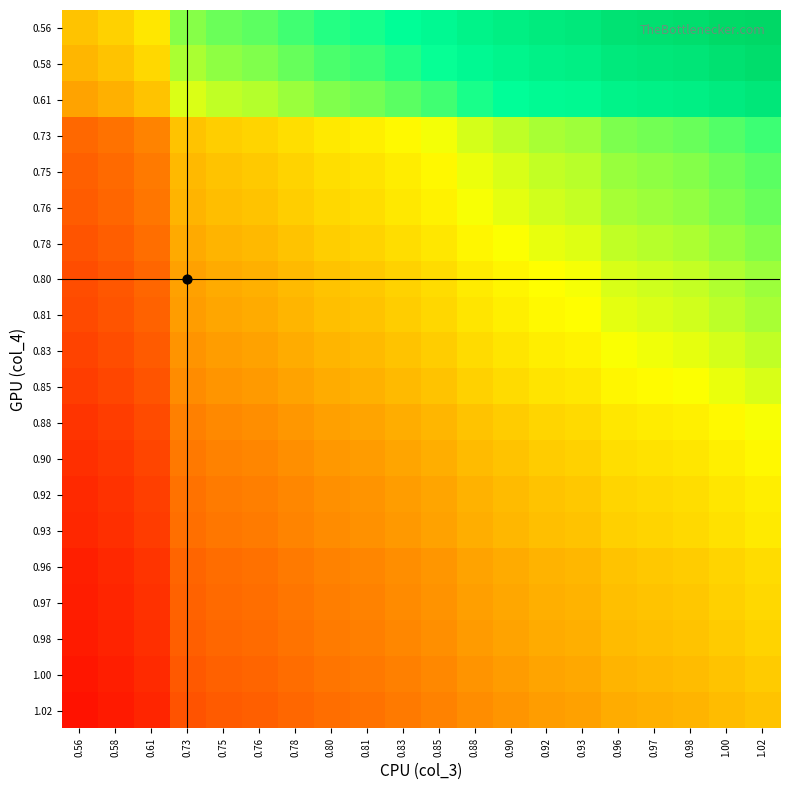

Reading left to right, extract all data points from this chart.

0.56: 0.56=1.0	0.58=1.0	0.61=1.1	0.73=1.3	0.75=1.3	0.76=1.4	0.78=1.4	0.80=1.4	0.81=1.4	0.83=1.5	0.85=1.5	0.88=1.6	0.90=1.6	0.92=1.6	0.93=1.7	0.96=1.7	0.97=1.7	0.98=1.7	1.00=1.8	1.02=1.8
0.58: 0.56=1.0	0.58=1.0	0.61=1.1	0.73=1.3	0.75=1.3	0.76=1.3	0.78=1.3	0.80=1.4	0.81=1.4	0.83=1.4	0.85=1.5	0.88=1.5	0.90=1.6	0.92=1.6	0.93=1.6	0.96=1.7	0.97=1.7	0.98=1.7	1.00=1.7	1.02=1.8
0.61: 0.56=0.9	0.58=1.0	0.61=1.0	0.73=1.2	0.75=1.2	0.76=1.2	0.78=1.3	0.80=1.3	0.81=1.3	0.83=1.4	0.85=1.4	0.88=1.4	0.90=1.5	0.92=1.5	0.93=1.5	0.96=1.6	0.97=1.6	0.98=1.6	1.00=1.6	1.02=1.7
0.73: 0.56=0.8	0.58=0.8	0.61=0.8	0.73=1.0	0.75=1.0	0.76=1.0	0.78=1.1	0.80=1.1	0.81=1.1	0.83=1.1	0.85=1.2	0.88=1.2	0.90=1.2	0.92=1.3	0.93=1.3	0.96=1.3	0.97=1.3	0.98=1.3	1.00=1.4	1.02=1.4
0.75: 0.56=0.7	0.58=0.8	0.61=0.8	0.73=1.0	0.75=1.0	0.76=1.0	0.78=1.0	0.80=1.1	0.81=1.1	0.83=1.1	0.85=1.1	0.88=1.2	0.90=1.2	0.92=1.2	0.93=1.2	0.96=1.3	0.97=1.3	0.98=1.3	1.00=1.3	1.02=1.4
0.76: 0.56=0.7	0.58=0.8	0.61=0.8	0.73=1.0	0.75=1.0	0.76=1.0	0.78=1.0	0.80=1.1	0.81=1.1	0.83=1.1	0.85=1.1	0.88=1.2	0.90=1.2	0.92=1.2	0.93=1.2	0.96=1.3	0.97=1.3	0.98=1.3	1.00=1.3	1.02=1.3
0.78: 0.56=0.7	0.58=0.7	0.61=0.8	0.73=0.9	0.75=1.0	0.76=1.0	0.78=1.0	0.80=1.0	0.81=1.0	0.83=1.1	0.85=1.1	0.88=1.1	0.90=1.2	0.92=1.2	0.93=1.2	0.96=1.2	0.97=1.2	0.98=1.3	1.00=1.3	1.02=1.3
0.80: 0.56=0.7	0.58=0.7	0.61=0.8	0.73=0.9	0.75=0.9	0.76=0.9	0.78=1.0	0.80=1.0	0.81=1.0	0.83=1.0	0.85=1.1	0.88=1.1	0.90=1.1	0.92=1.1	0.93=1.2	0.96=1.2	0.97=1.2	0.98=1.2	1.00=1.2	1.02=1.3
0.81: 0.56=0.7	0.58=0.7	0.61=0.8	0.73=0.9	0.75=0.9	0.76=0.9	0.78=1.0	0.80=1.0	0.81=1.0	0.83=1.0	0.85=1.0	0.88=1.1	0.90=1.1	0.92=1.1	0.93=1.1	0.96=1.2	0.97=1.2	0.98=1.2	1.00=1.2	1.02=1.3
0.83: 0.56=0.7	0.58=0.7	0.61=0.7	0.73=0.9	0.75=0.9	0.76=0.9	0.78=0.9	0.80=1.0	0.81=1.0	0.83=1.0	0.85=1.0	0.88=1.1	0.90=1.1	0.92=1.1	0.93=1.1	0.96=1.2	0.97=1.2	0.98=1.2	1.00=1.2	1.02=1.2
0.85: 0.56=0.7	0.58=0.7	0.61=0.7	0.73=0.9	0.75=0.9	0.76=0.9	0.78=0.9	0.80=0.9	0.81=1.0	0.83=1.0	0.85=1.0	0.88=1.0	0.90=1.1	0.92=1.1	0.93=1.1	0.96=1.1	0.97=1.1	0.98=1.2	1.00=1.2	1.02=1.2
0.88: 0.56=0.6	0.58=0.7	0.61=0.7	0.73=0.8	0.75=0.9	0.76=0.9	0.78=0.9	0.80=0.9	0.81=0.9	0.83=0.9	0.85=1.0	0.88=1.0	0.90=1.0	0.92=1.0	0.93=1.1	0.96=1.1	0.97=1.1	0.98=1.1	1.00=1.1	1.02=1.2
0.90: 0.56=0.6	0.58=0.6	0.61=0.7	0.73=0.8	0.75=0.8	0.76=0.8	0.78=0.9	0.80=0.9	0.81=0.9	0.83=0.9	0.85=0.9	0.88=1.0	0.90=1.0	0.92=1.0	0.93=1.0	0.96=1.1	0.97=1.1	0.98=1.1	1.00=1.1	1.02=1.1
0.92: 0.56=0.6	0.58=0.6	0.61=0.7	0.73=0.8	0.75=0.8	0.76=0.8	0.78=0.8	0.80=0.9	0.81=0.9	0.83=0.9	0.85=0.9	0.88=1.0	0.90=1.0	0.92=1.0	0.93=1.0	0.96=1.0	0.97=1.1	0.98=1.1	1.00=1.1	1.02=1.1
0.93: 0.56=0.6	0.58=0.6	0.61=0.7	0.73=0.8	0.75=0.8	0.76=0.8	0.78=0.8	0.80=0.9	0.81=0.9	0.83=0.9	0.85=0.9	0.88=0.9	0.90=1.0	0.92=1.0	0.93=1.0	0.96=1.0	0.97=1.0	0.98=1.1	1.00=1.1	1.02=1.1
0.96: 0.56=0.6	0.58=0.6	0.61=0.6	0.73=0.8	0.75=0.8	0.76=0.8	0.78=0.8	0.80=0.8	0.81=0.8	0.83=0.9	0.85=0.9	0.88=0.9	0.90=0.9	0.92=1.0	0.93=1.0	0.96=1.0	0.97=1.0	0.98=1.0	1.00=1.0	1.02=1.1
0.97: 0.56=0.6	0.58=0.6	0.61=0.6	0.73=0.8	0.75=0.8	0.76=0.8	0.78=0.8	0.80=0.8	0.81=0.8	0.83=0.9	0.85=0.9	0.88=0.9	0.90=0.9	0.92=0.9	0.93=1.0	0.96=1.0	0.97=1.0	0.98=1.0	1.00=1.0	1.02=1.1
0.98: 0.56=0.6	0.58=0.6	0.61=0.6	0.73=0.7	0.75=0.8	0.76=0.8	0.78=0.8	0.80=0.8	0.81=0.8	0.83=0.8	0.85=0.9	0.88=0.9	0.90=0.9	0.92=0.9	0.93=0.9	0.96=1.0	0.97=1.0	0.98=1.0	1.00=1.0	1.02=1.0
1.00: 0.56=0.6	0.58=0.6	0.61=0.6	0.73=0.7	0.75=0.8	0.76=0.8	0.78=0.8	0.80=0.8	0.81=0.8	0.83=0.8	0.85=0.8	0.88=0.9	0.90=0.9	0.92=0.9	0.93=0.9	0.96=1.0	0.97=1.0	0.98=1.0	1.00=1.0	1.02=1.0
1.02: 0.56=0.5	0.58=0.6	0.61=0.6	0.73=0.7	0.75=0.7	0.76=0.7	0.78=0.8	0.80=0.8	0.81=0.8	0.83=0.8	0.85=0.8	0.88=0.9	0.90=0.9	0.92=0.9	0.93=0.9	0.96=0.9	0.97=1.0	0.98=1.0	1.00=1.0	1.02=1.0